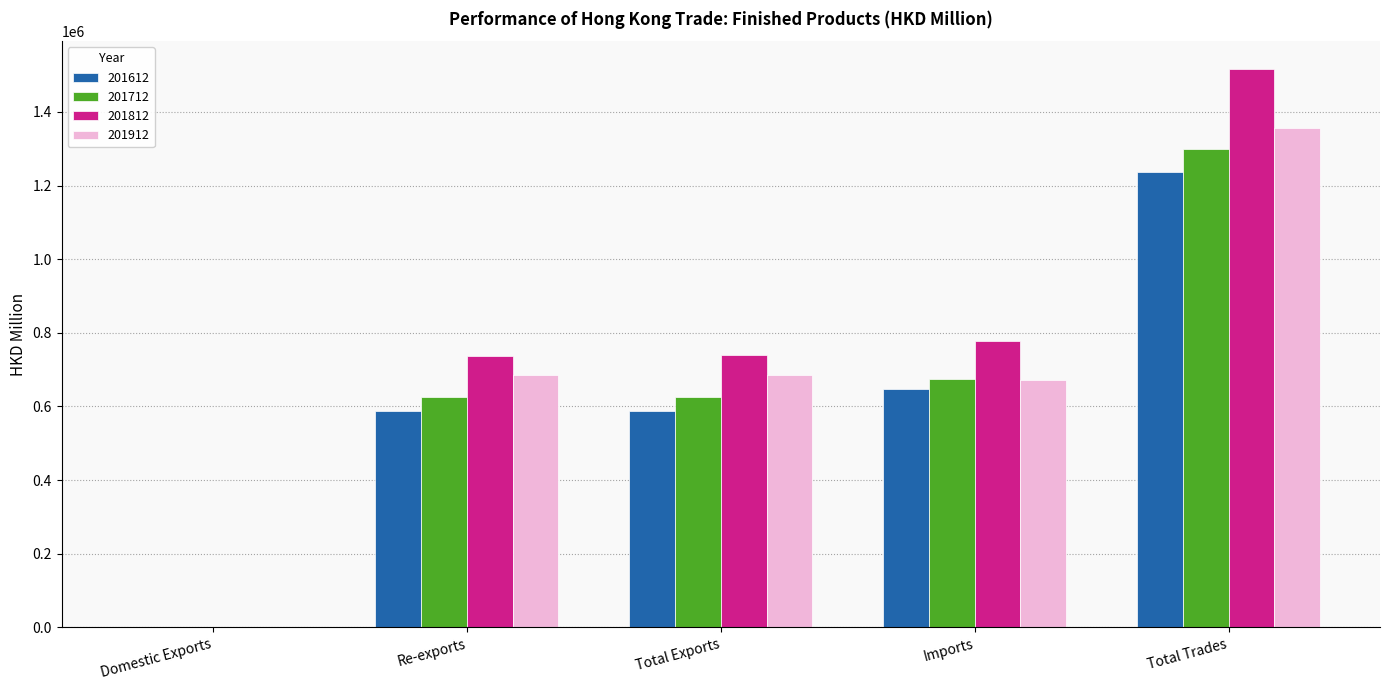

Is it true that 201712 equals 1069814.9 at Re-exports?

False